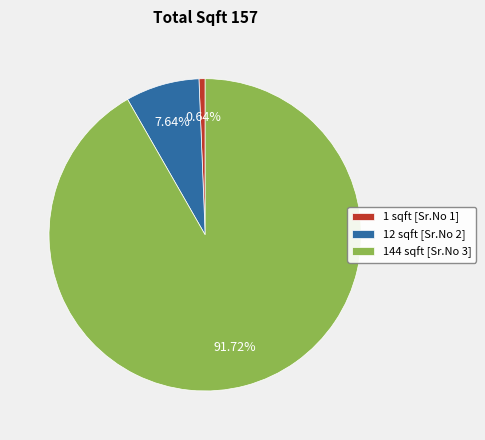

Between 1 sqft [Sr.No 1] and 12 sqft [Sr.No 2], which is larger?

12 sqft [Sr.No 2]